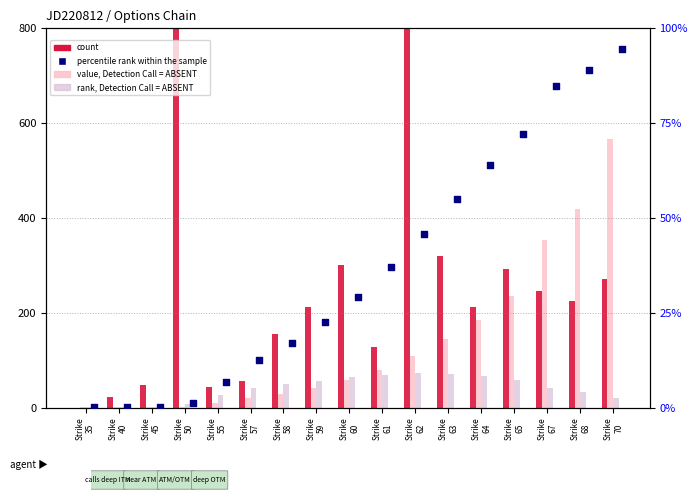

What are all the series names shown in the legend?

count, value, Detection Call = ABSENT, rank, Detection Call = ABSENT, percentile rank within the sample